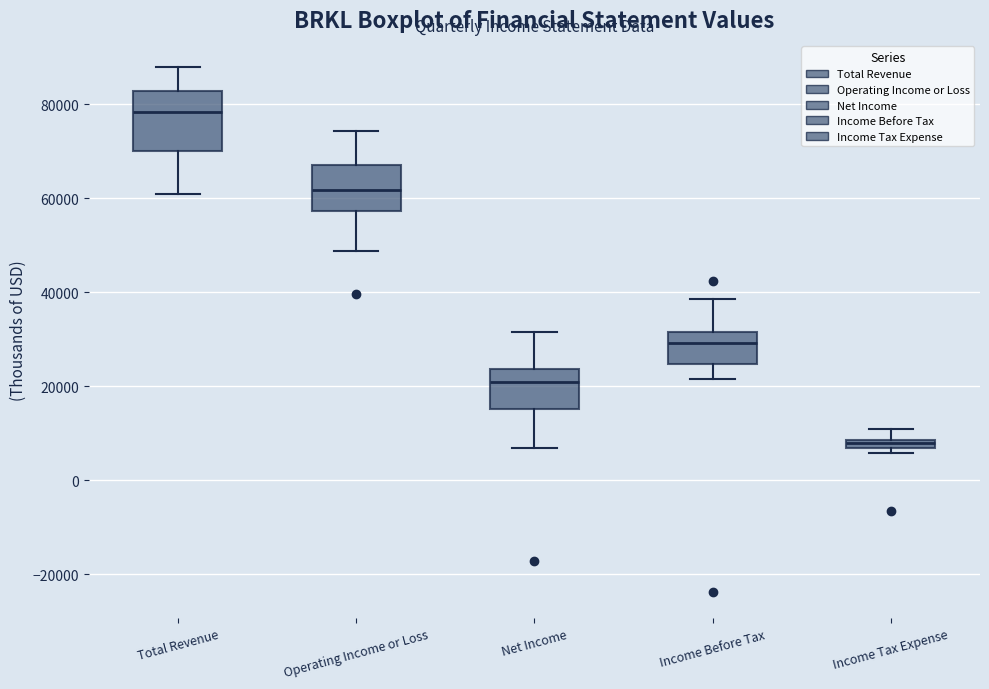

Where is the upper edge of the box for Net Income on the y-axis? The values are not printed on the chart, so give them approximately, as read against the axis.

24000